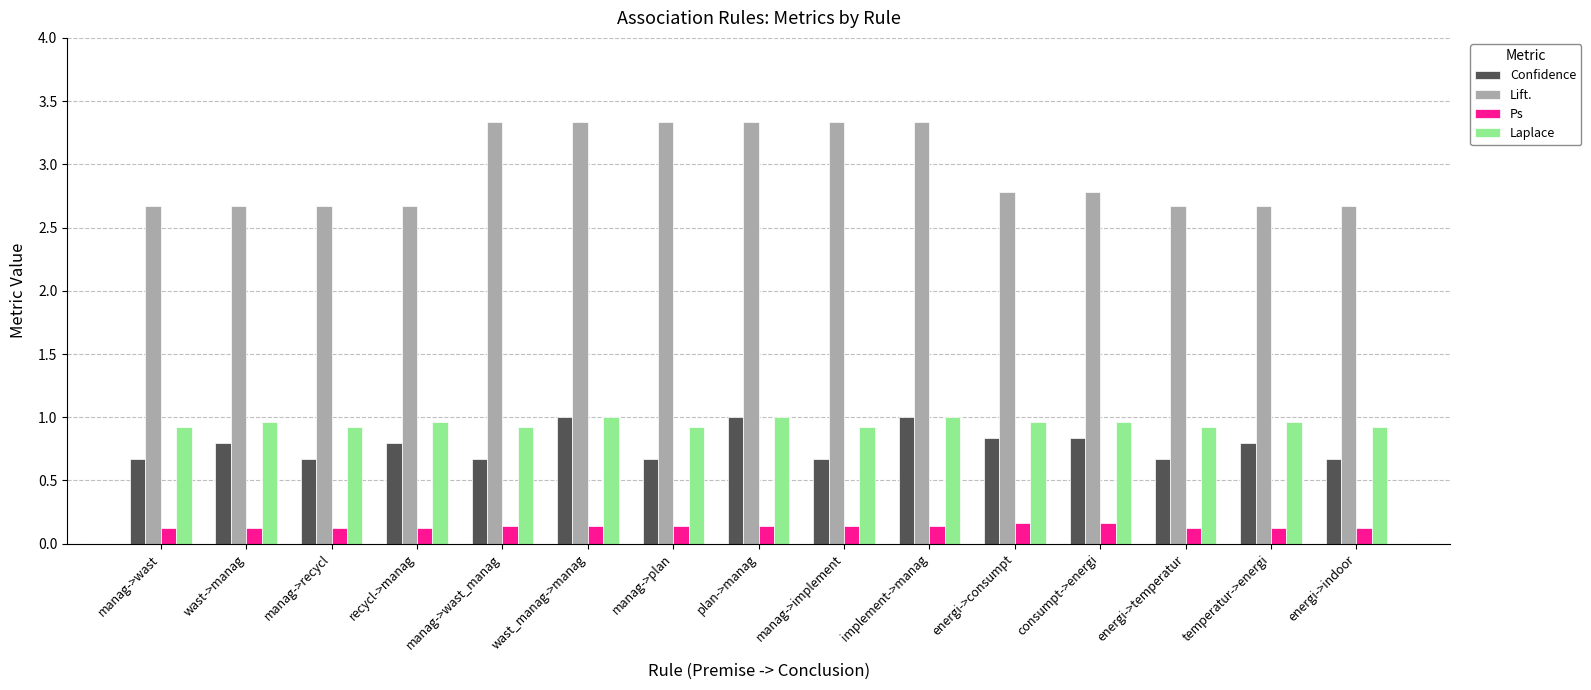

The value of Lift. at temperatur->energi is 2.7. True or false?

True